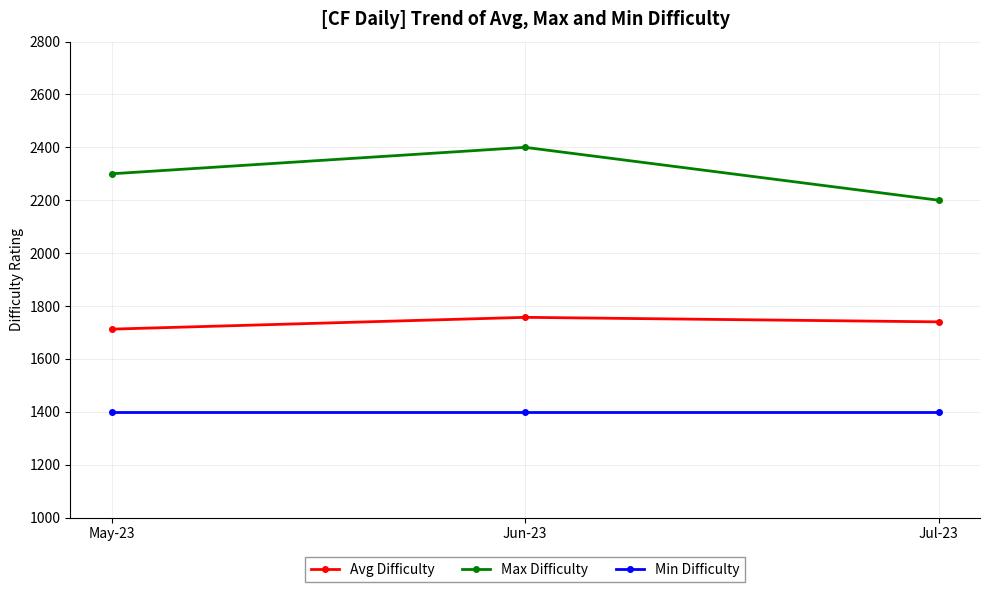

How many data points does each series have?

3